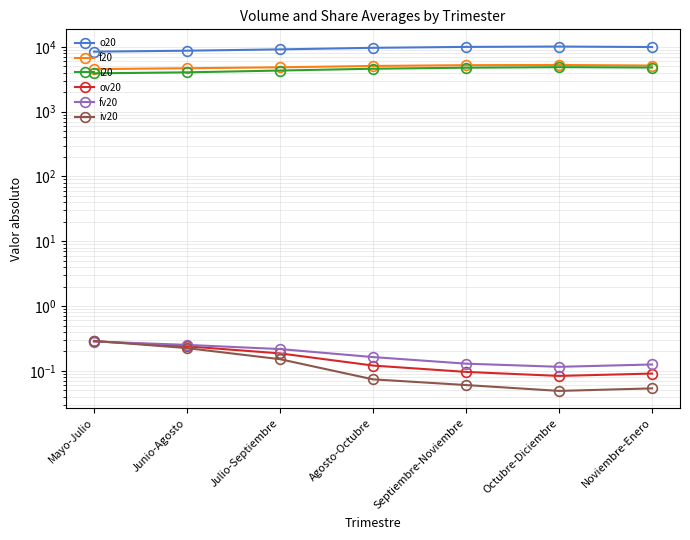

True or false: i20 has a value of 4778.8 at Septiembre-Noviembre.

True